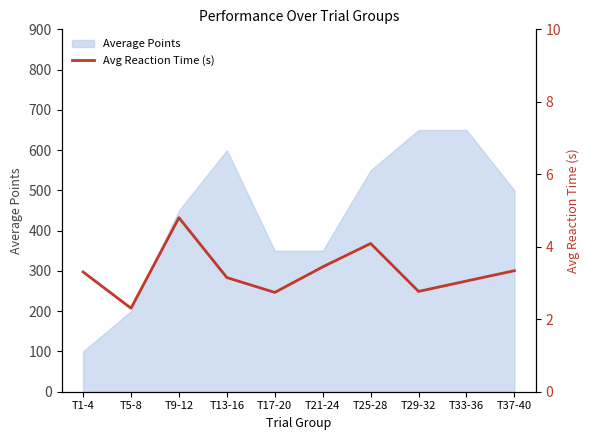

True or false: Average Points has a value of 208 at T37-40.

False